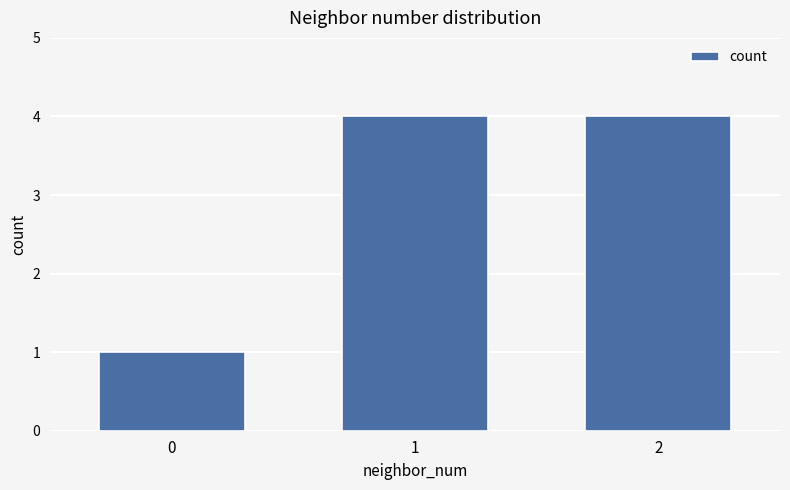

How many values are between 1 and 4?

3